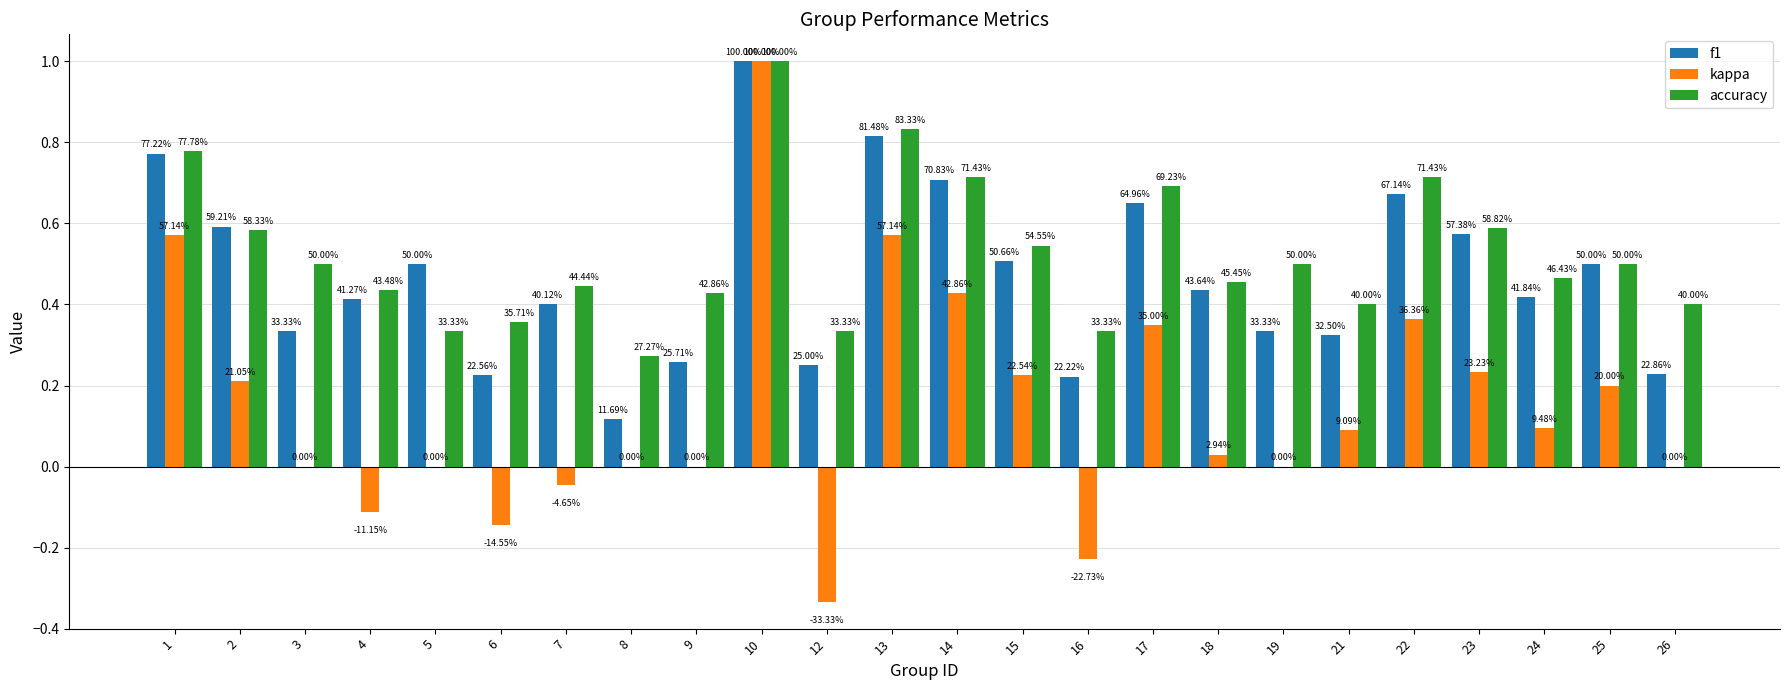

Are the bars grouped side by side (vs. stacked)?

Yes